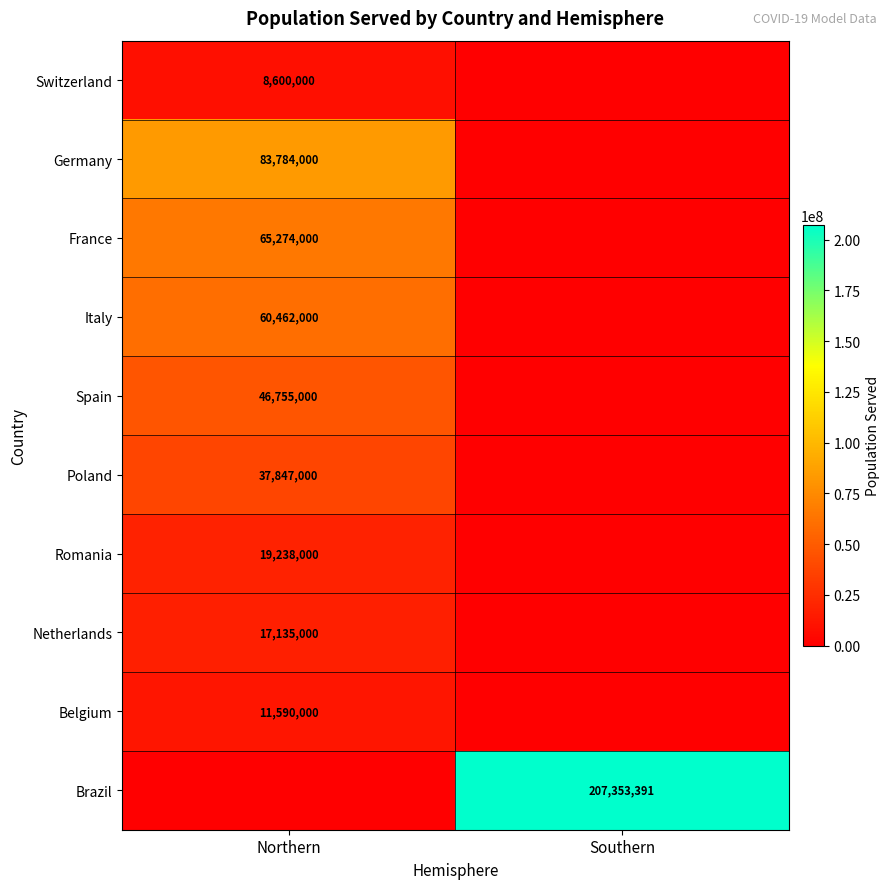

Is it true that Belgium equals 11590000 at Northern?

True